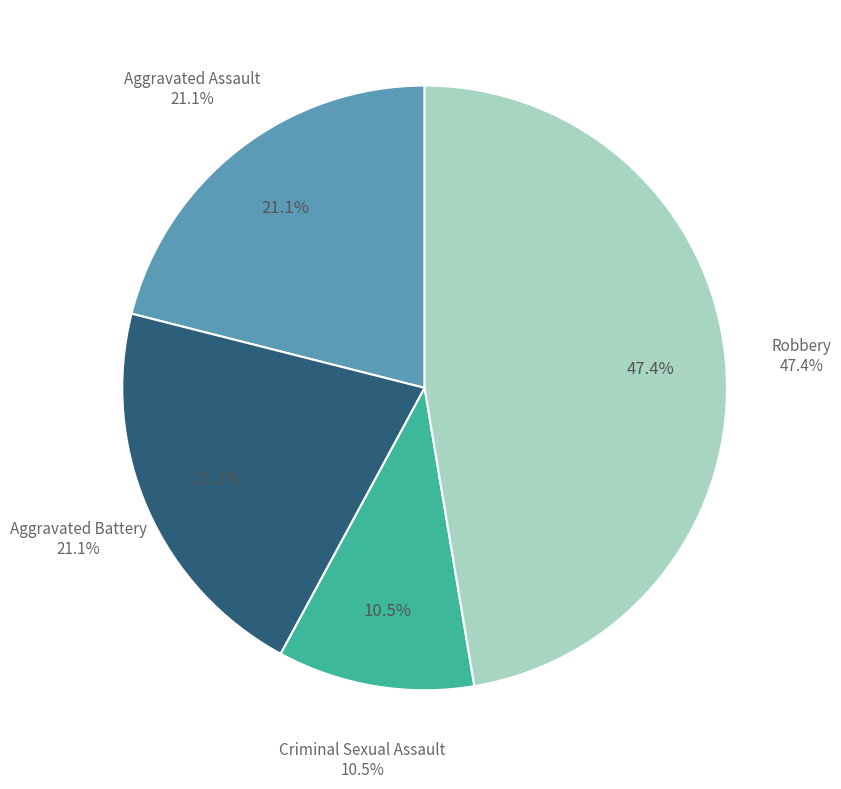

Which has a higher value, Criminal Sexual Assault or Aggravated Assault?

Aggravated Assault